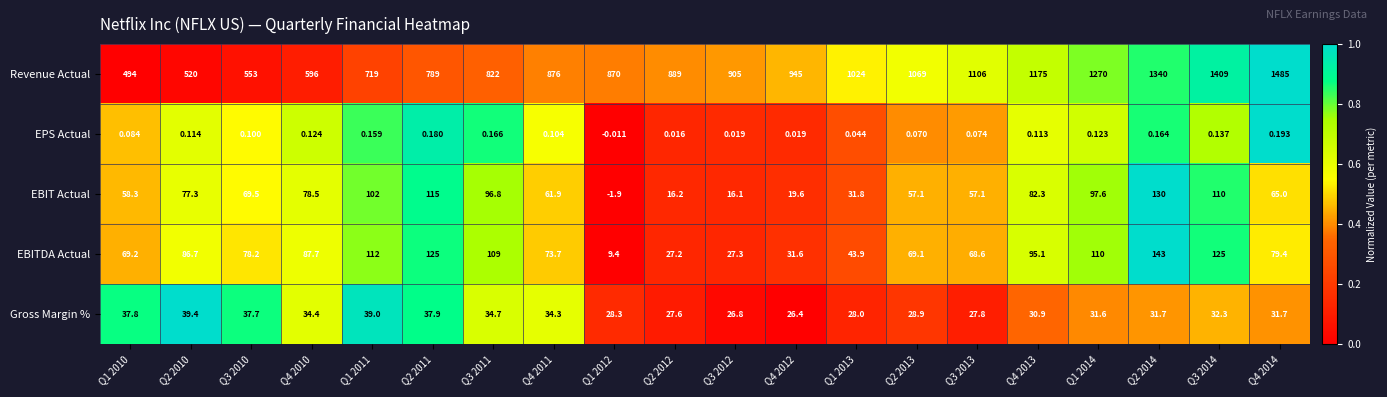

Which series has the largest total across all categories?

Revenue Actual